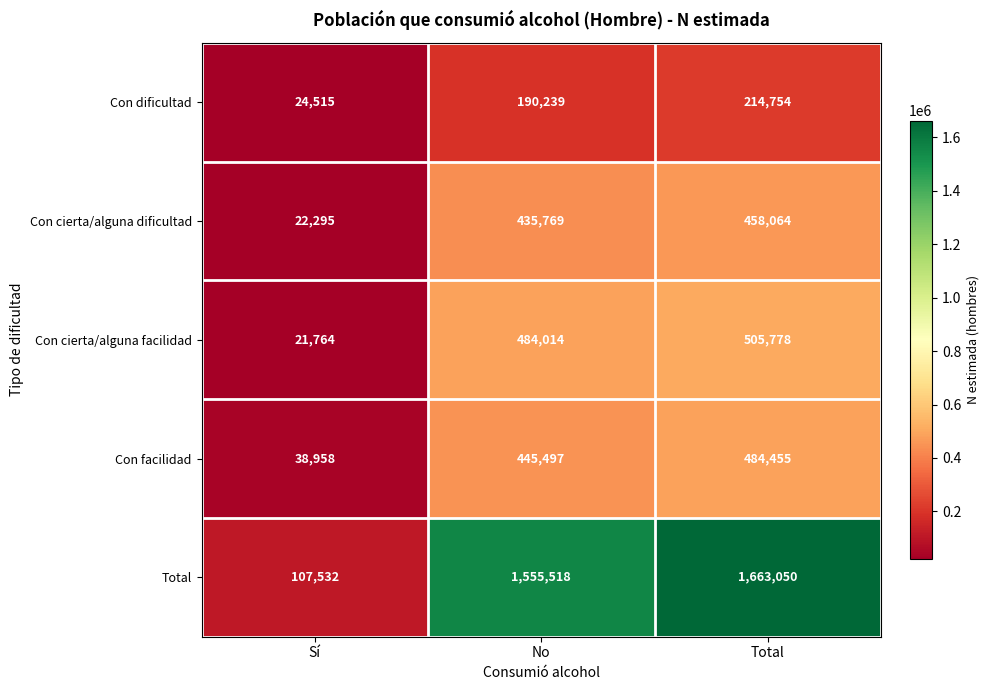

What is the minimum value shown in the chart?

21764